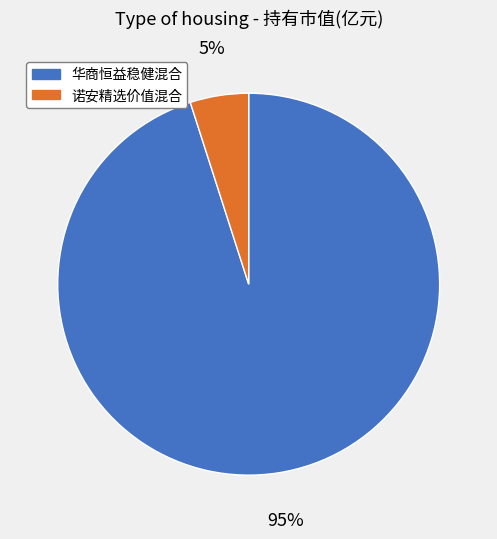

Which category has the biggest portion of the pie?

华商恒益稳健混合